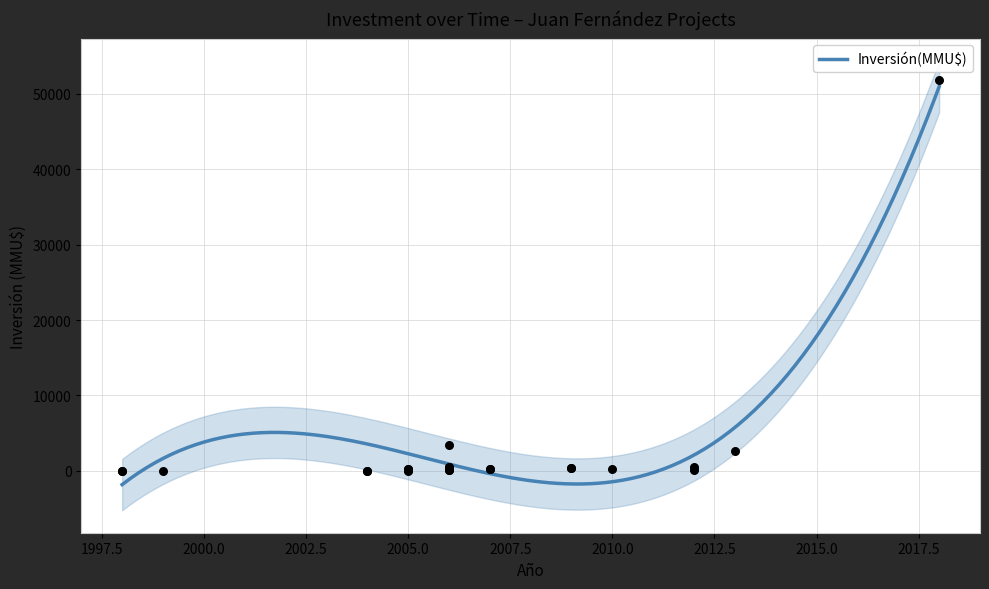

What is the minimum value for Inversión(MMU$)?

-1824.5